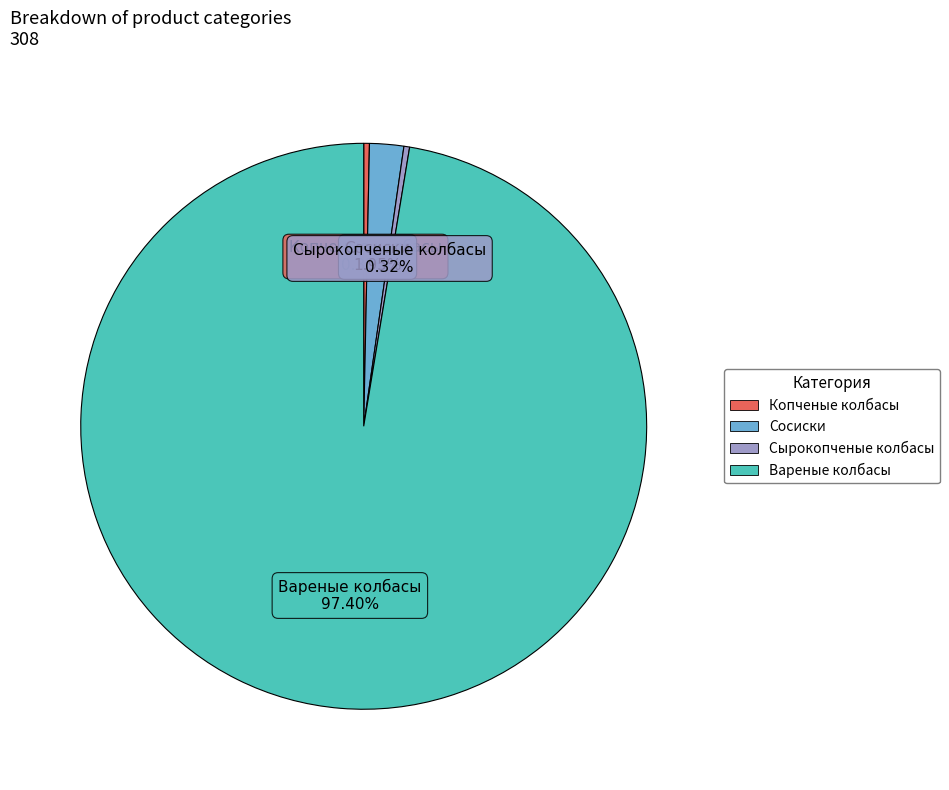

Does any single category account for the majority?

Yes